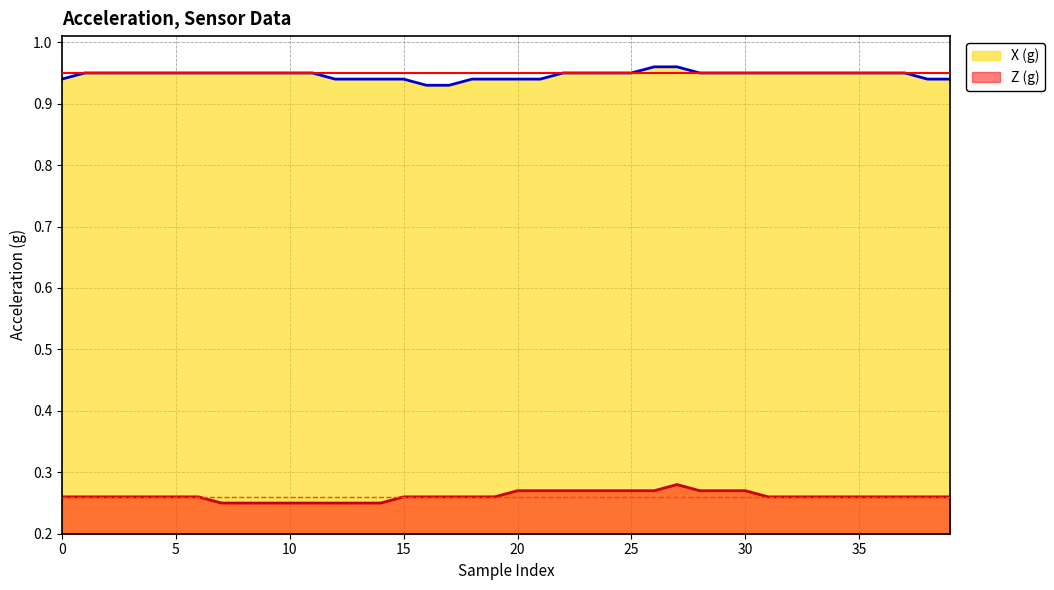

Where is the first local maximum for Z (g)?

27